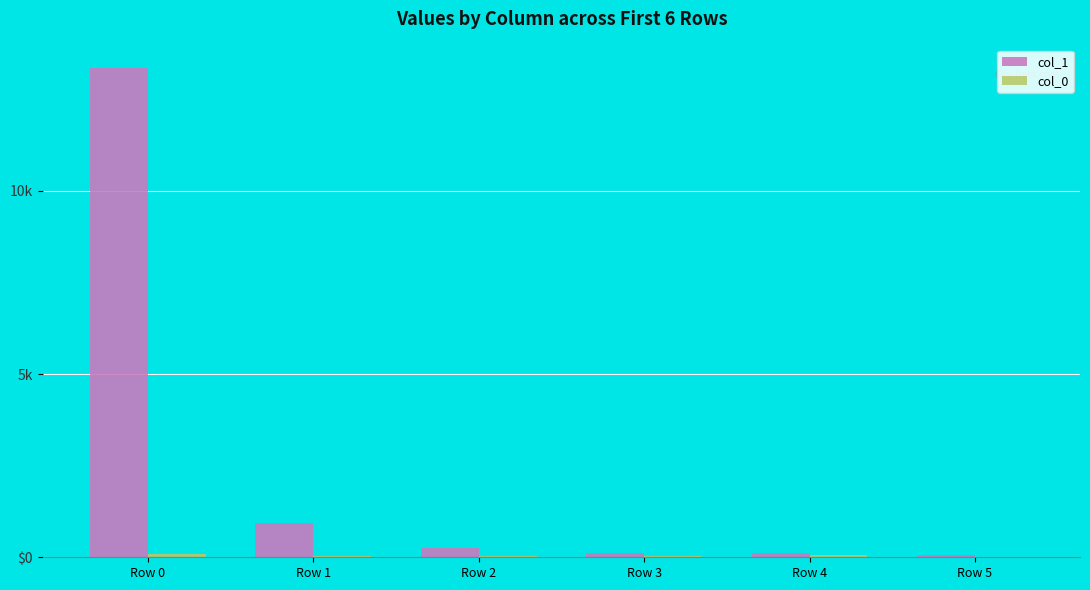

Reading left to right, list all the values displayed in this chart.

col_1: Row 0=13357	Row 1=942	Row 2=242	Row 3=128	Row 4=113	Row 5=69
col_0: Row 0=82	Row 1=30	Row 2=28	Row 3=25	Row 4=49	Row 5=16